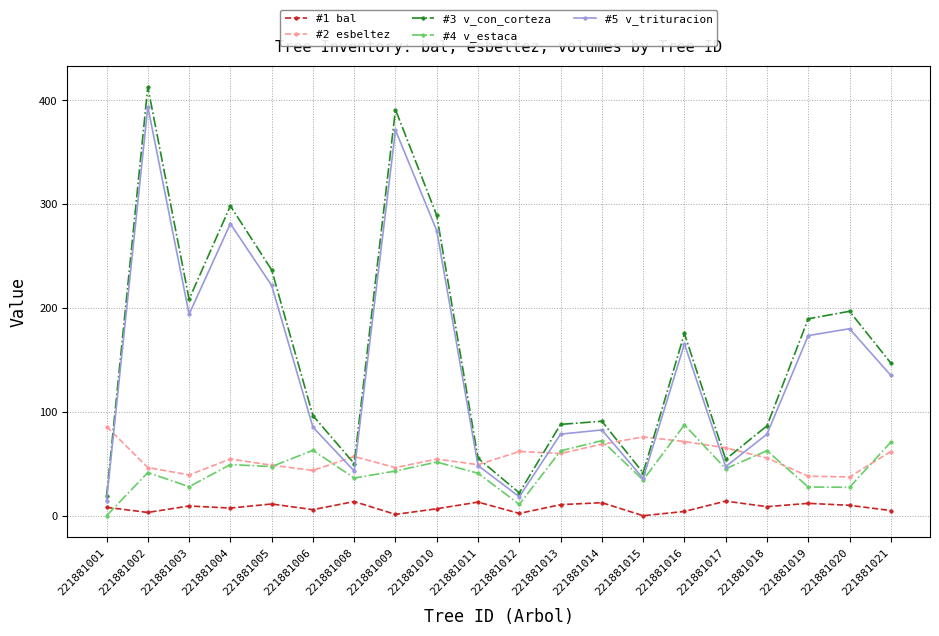

True or false: #2 esbeltez and #1 bal cross at least once.

False